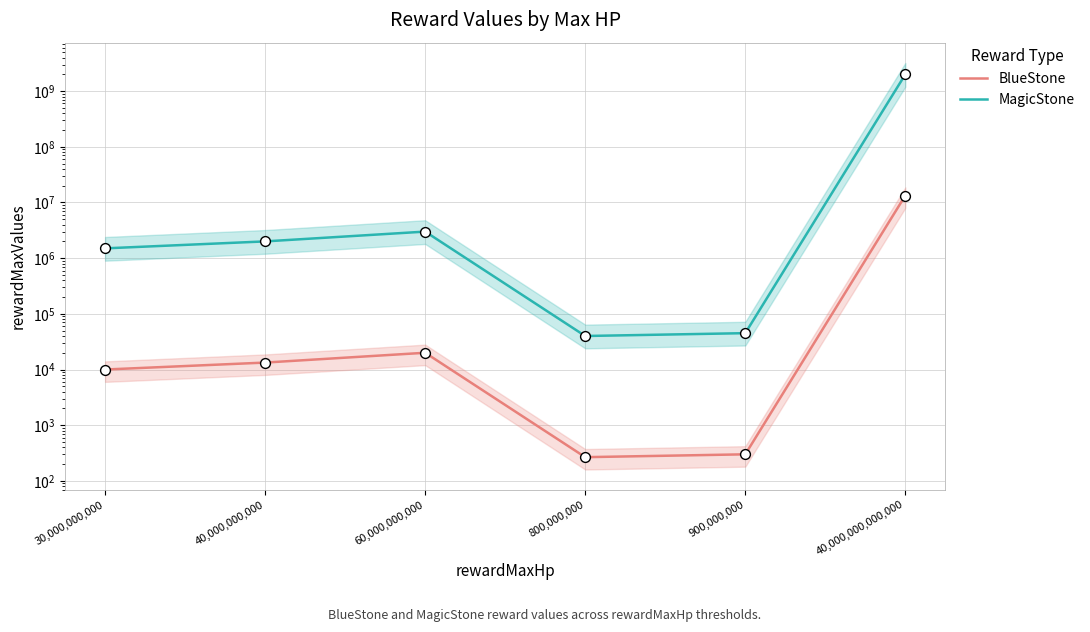

Which series has the widest spread of Y values?

MagicStone